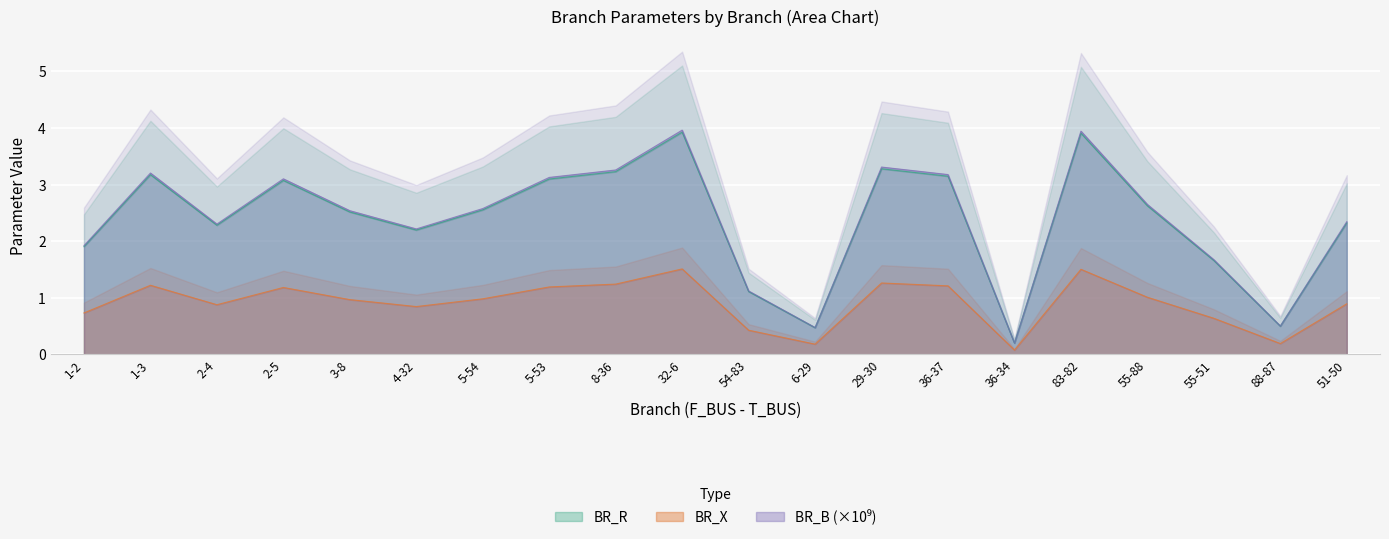

True or false: BR_B has a value of 1.2 at 2-5.

True